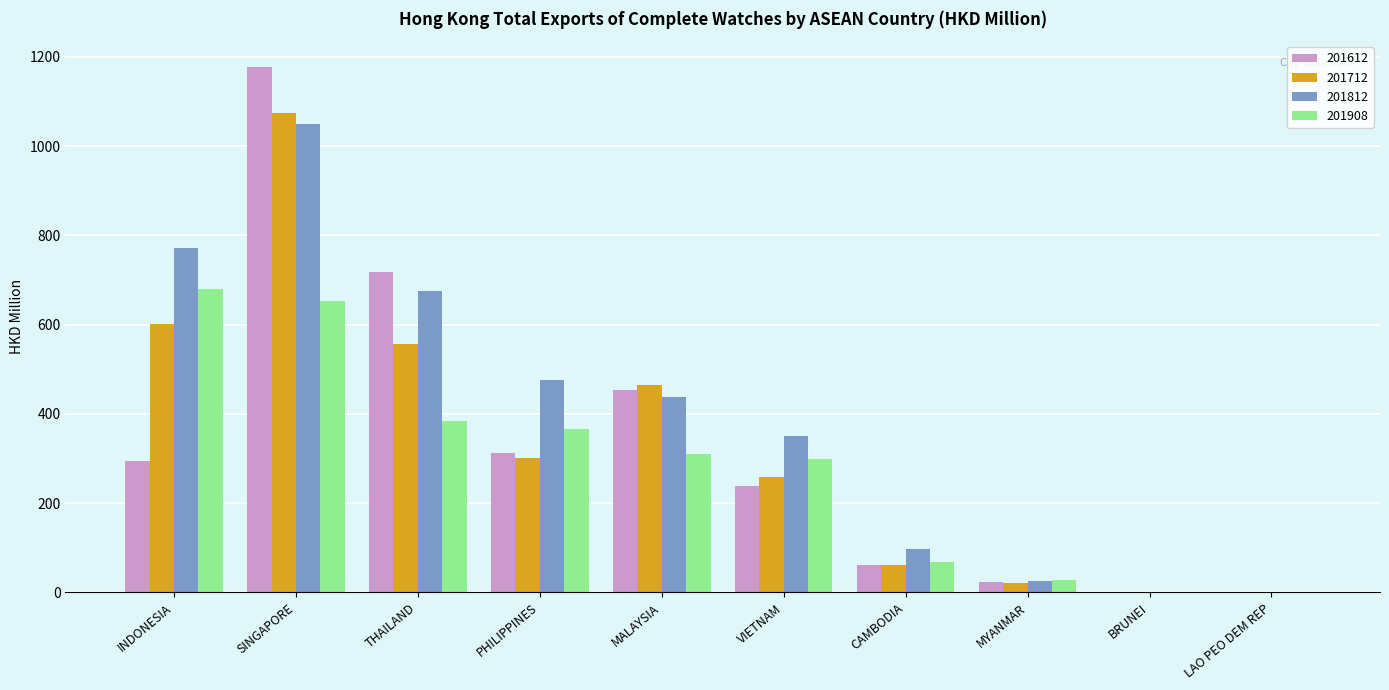

Where is 201712 nearest to the value 537?

THAILAND